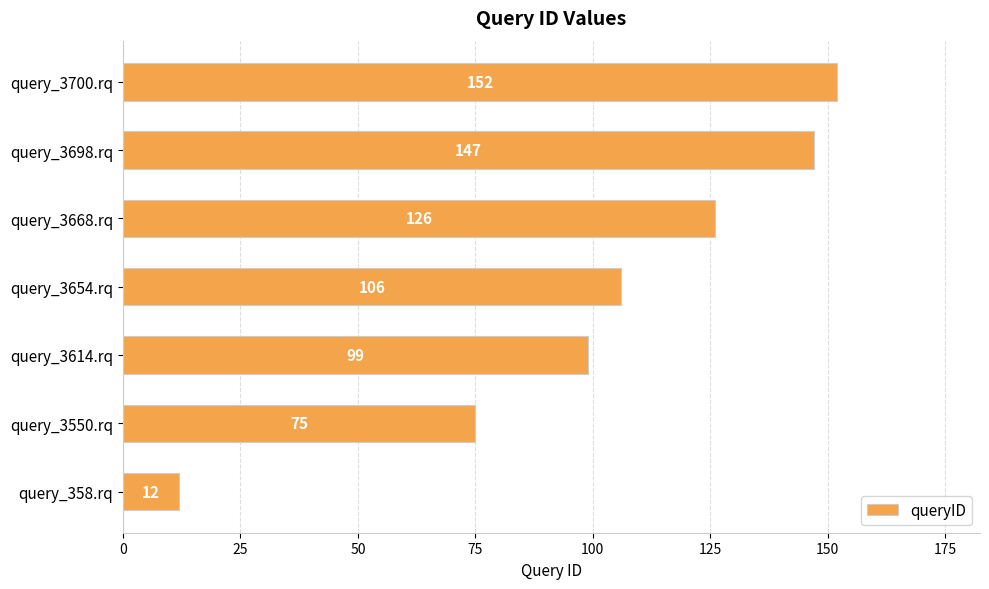

How many bars are there in total?

7